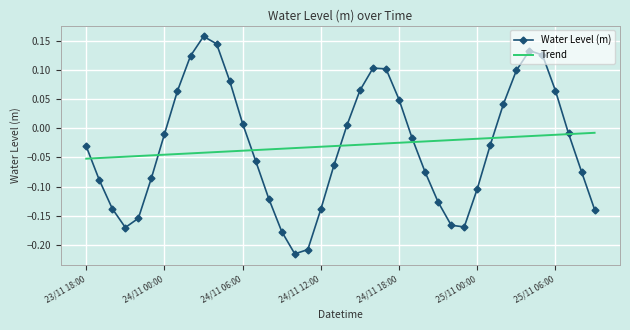

Which series has the largest range (max minus min)?

Water Level (m)